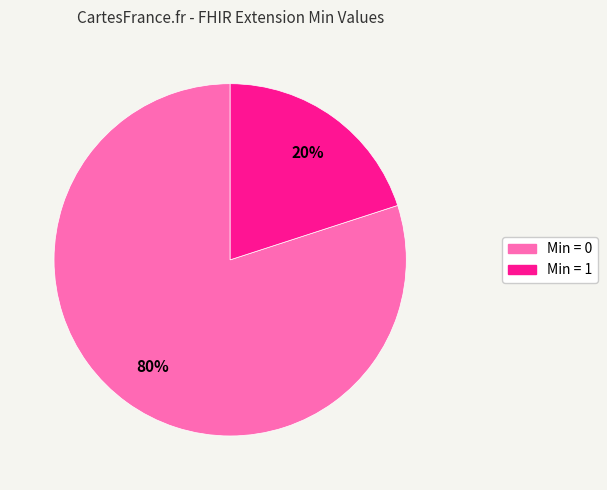

Does any single category account for the majority?

Yes